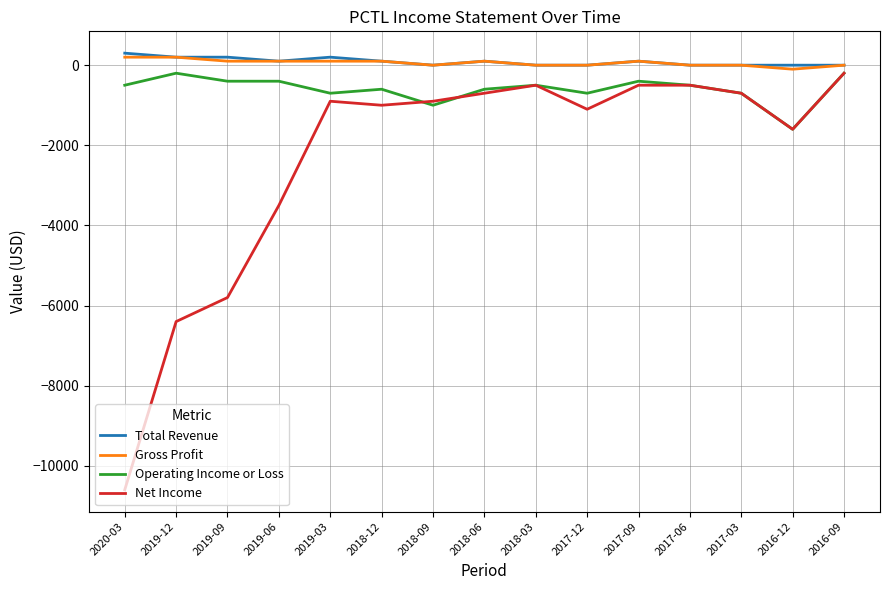

Which series changed the most between 2019-12 and 2018-06?

Net Income